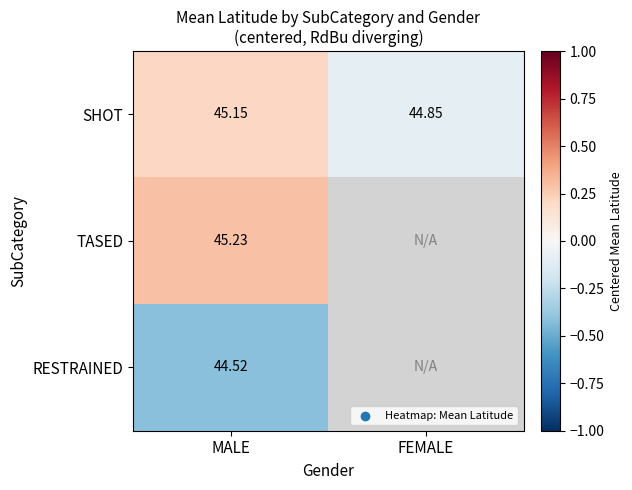

How many data points in SHOT are less than 45?

1